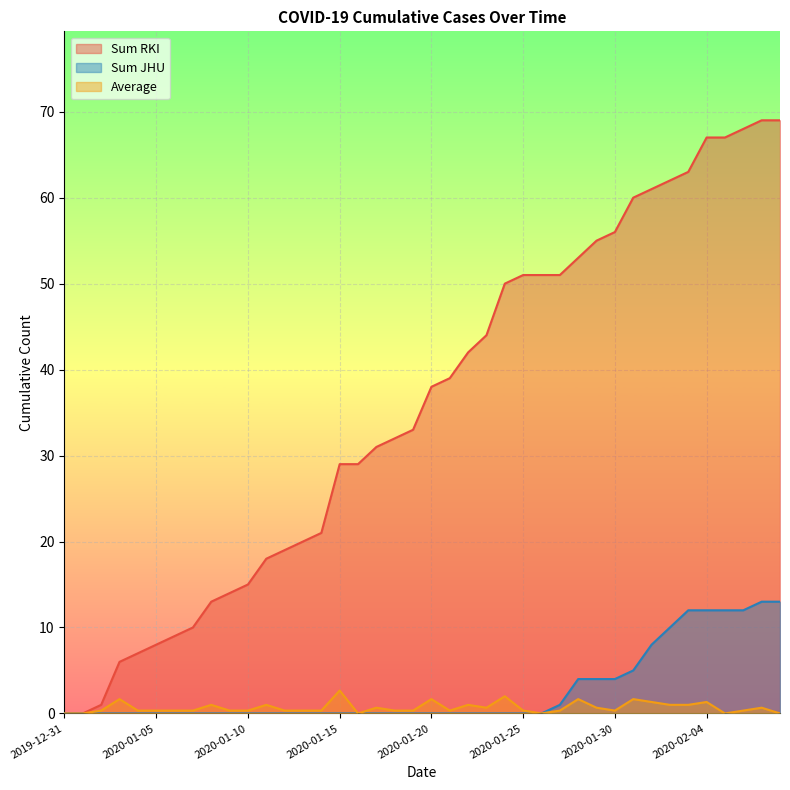

Rank the categories by Average value from lowest to highest.

2019-12-31, 2020-01-01, 2020-01-16, 2020-01-26, 2020-02-05, 2020-02-08, 2020-01-02, 2020-01-04, 2020-01-05, 2020-01-06, 2020-01-07, 2020-01-09, 2020-01-10, 2020-01-12, 2020-01-13, 2020-01-14, 2020-01-18, 2020-01-19, 2020-01-21, 2020-01-25, 2020-01-27, 2020-01-30, 2020-02-06, 2020-01-17, 2020-01-23, 2020-01-29, 2020-02-07, 2020-01-08, 2020-01-11, 2020-01-22, 2020-02-02, 2020-02-03, 2020-02-01, 2020-02-04, 2020-01-03, 2020-01-20, 2020-01-28, 2020-01-31, 2020-01-24, 2020-01-15